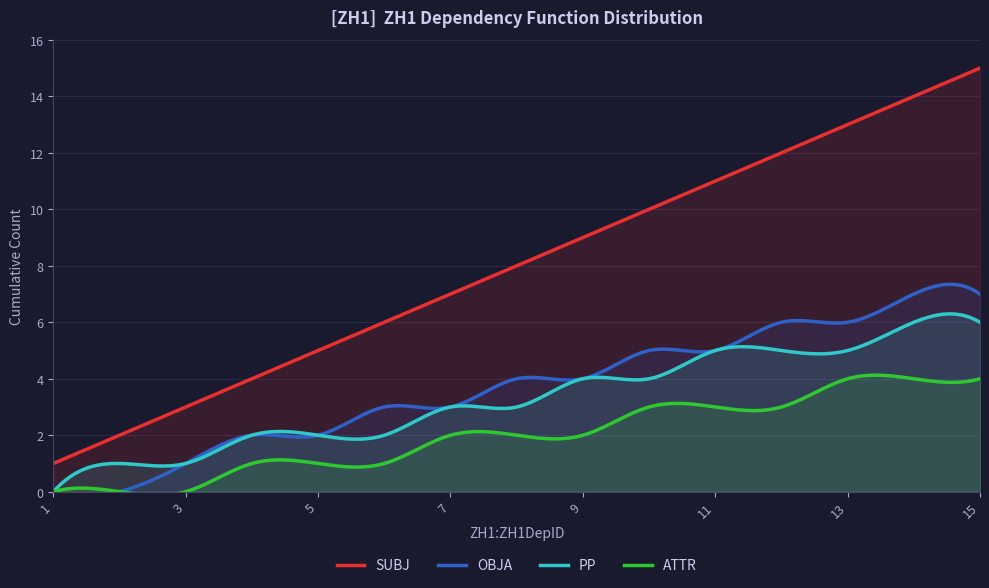

True or false: PP and SUBJ intersect in this chart.

False